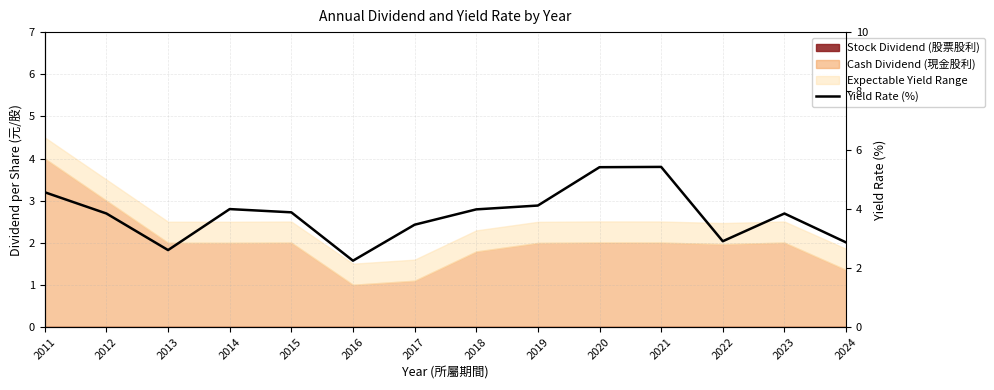

Where is the first local minimum?

2013